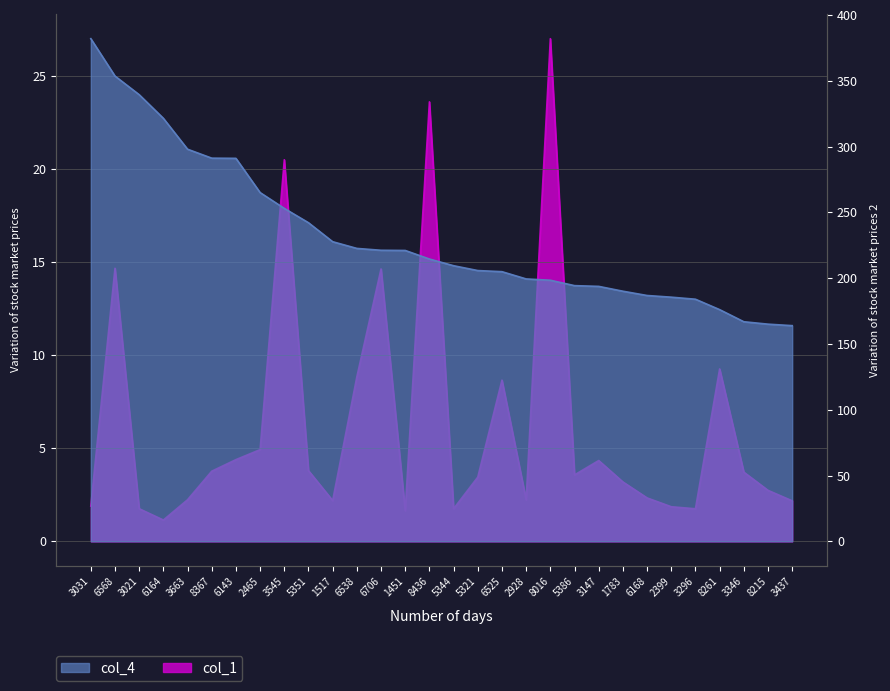

Reading left to right, list all the values displayed in this chart.

col_4: 27.0	25.0	24.0	22.7	21.1	20.6	20.6	18.7	17.9	17.1	16.1	15.7	15.6	15.6	15.2	14.8	14.6	14.5	14.1	14.0	13.7	13.7	13.4	13.2	13.1	13.0	12.4	11.8	11.7	11.6
col_1: 26.8	207.5	24.8	16.2	31.6	53.3	62.1	69.7	290.0	53.7	31.0	125.0	207.0	23.3	334.0	24.8	48.8	122.5	31.6	382.0	50.5	61.4	45.1	33.0	26.3	24.8	131.0	52.6	38.8	30.8